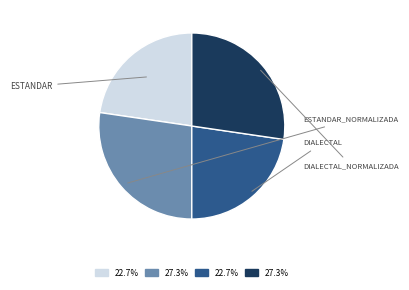

Is there a majority slice in this chart?

No